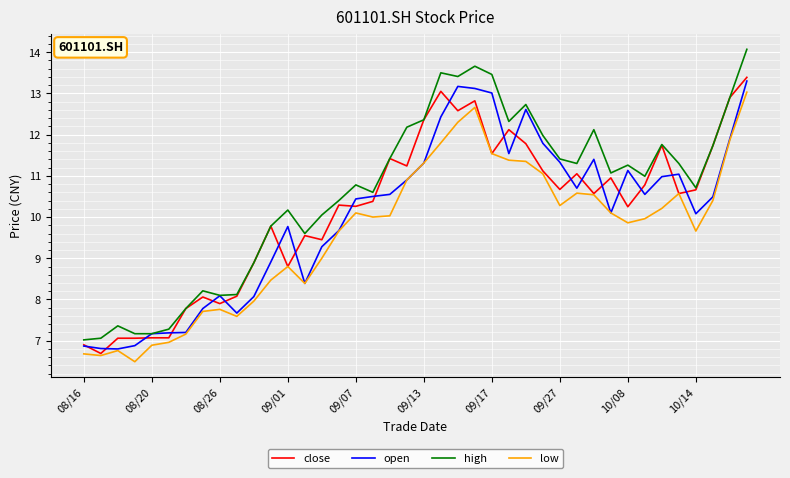

What are all the series names shown in the legend?

close, open, high, low